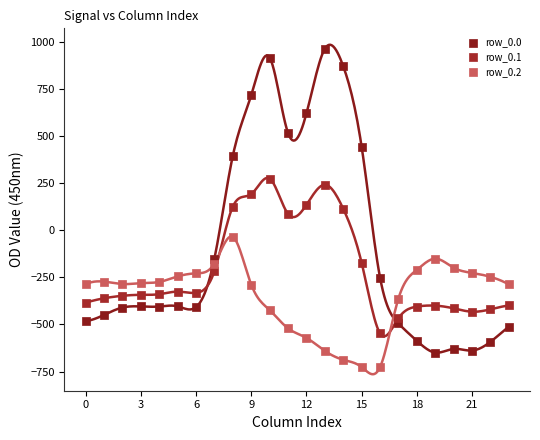

Which series has the widest spread of Y values?

row_0.0